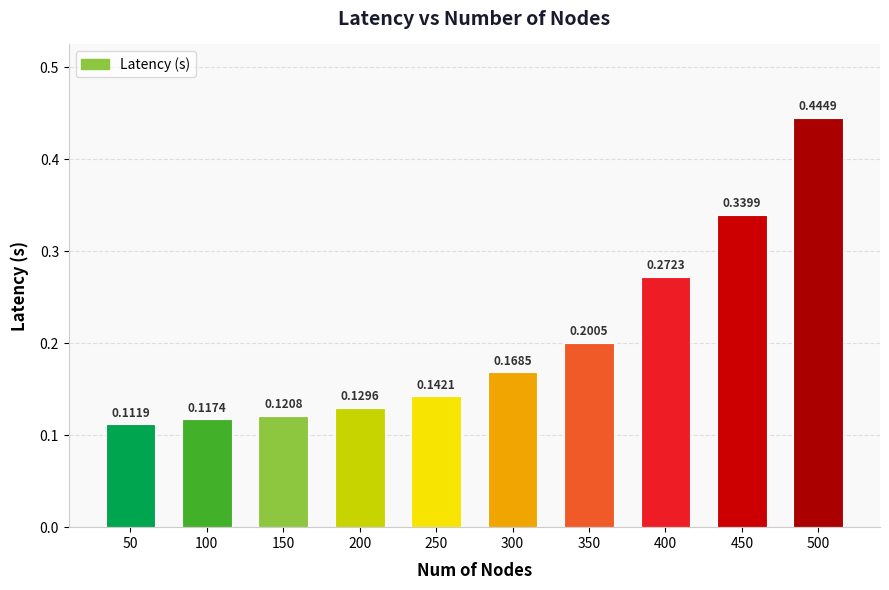

Is it true that the value at 400 is 0.4?

False